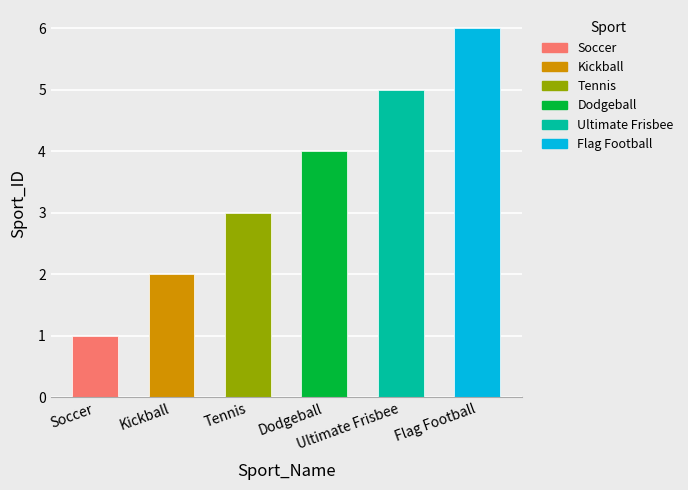

At which label does the data first exceed 4?

Ultimate Frisbee